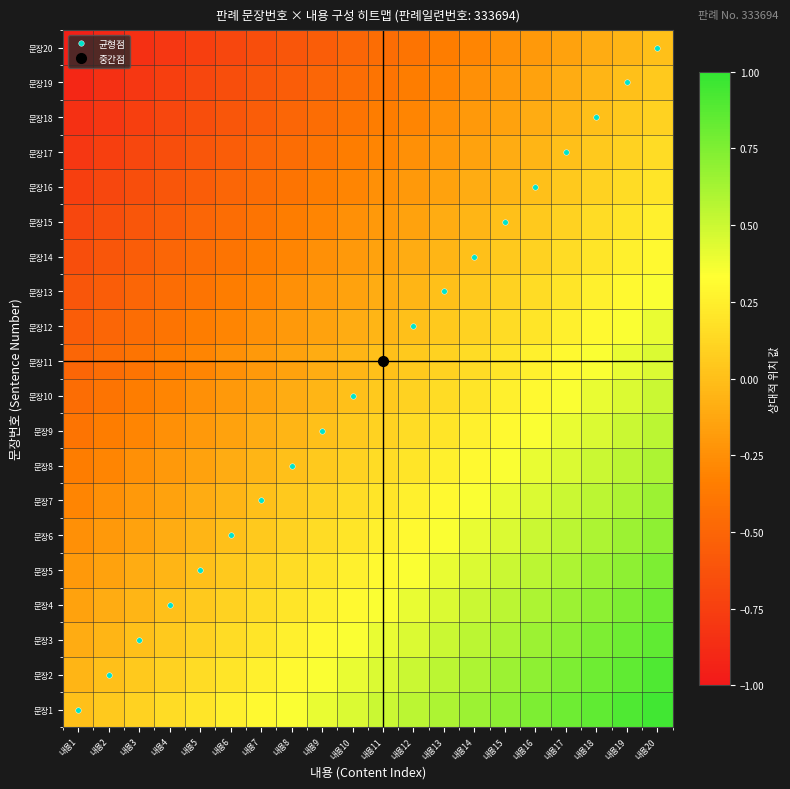

Reading left to right, transcribe all the data shown in this chart.

문장1: 내용1=0.0	내용2=0.1	내용3=0.1	내용4=0.2	내용5=0.2	내용6=0.2	내용7=0.3	내용8=0.4	내용9=0.4	내용10=0.5	내용11=0.5	내용12=0.5	내용13=0.6	내용14=0.6	내용15=0.7	내용16=0.8	내용17=0.8	내용18=0.8	내용19=0.9	내용20=0.9
문장2: 내용1=-0.1	내용2=0.0	내용3=0.0	내용4=0.1	내용5=0.1	내용6=0.2	내용7=0.2	내용8=0.3	내용9=0.3	내용10=0.4	내용11=0.5	내용12=0.5	내용13=0.6	내용14=0.6	내용15=0.7	내용16=0.7	내용17=0.8	내용18=0.8	내용19=0.8	내용20=0.9
문장3: 내용1=-0.1	내용2=-0.0	내용3=0.0	내용4=0.1	내용5=0.1	내용6=0.1	내용7=0.2	내용8=0.2	내용9=0.3	내용10=0.3	내용11=0.4	내용12=0.4	내용13=0.5	내용14=0.5	내용15=0.6	내용16=0.7	내용17=0.7	내용18=0.8	내용19=0.8	내용20=0.8
문장4: 내용1=-0.2	내용2=-0.1	내용3=-0.1	내용4=0.0	내용5=0.0	내용6=0.1	내용7=0.1	내용8=0.2	내용9=0.2	내용10=0.3	내용11=0.4	내용12=0.4	내용13=0.5	내용14=0.5	내용15=0.6	내용16=0.6	내용17=0.6	내용18=0.7	내용19=0.8	내용20=0.8
문장5: 내용1=-0.2	내용2=-0.1	내용3=-0.1	내용4=-0.0	내용5=0.0	내용6=0.0	내용7=0.1	내용8=0.2	내용9=0.2	내용10=0.2	내용11=0.3	내용12=0.3	내용13=0.4	내용14=0.4	내용15=0.5	내용16=0.6	내용17=0.6	내용18=0.7	내용19=0.7	내용20=0.8
문장6: 내용1=-0.2	내용2=-0.2	내용3=-0.1	내용4=-0.1	내용5=-0.0	내용6=0.0	내용7=0.0	내용8=0.1	내용9=0.2	내용10=0.2	내용11=0.3	내용12=0.3	내용13=0.4	내용14=0.4	내용15=0.5	내용16=0.5	내용17=0.6	내용18=0.6	내용19=0.6	내용20=0.7
문장7: 내용1=-0.3	내용2=-0.2	내용3=-0.2	내용4=-0.1	내용5=-0.1	내용6=-0.0	내용7=0.0	내용8=0.1	내용9=0.1	내용10=0.2	내용11=0.2	내용12=0.2	내용13=0.3	내용14=0.3	내용15=0.4	내용16=0.5	내용17=0.5	내용18=0.6	내용19=0.6	내용20=0.7
문장8: 내용1=-0.4	내용2=-0.3	내용3=-0.2	내용4=-0.2	내용5=-0.2	내용6=-0.1	내용7=-0.1	내용8=0.0	내용9=0.0	내용10=0.1	내용11=0.2	내용12=0.2	내용13=0.2	내용14=0.3	내용15=0.3	내용16=0.4	내용17=0.4	내용18=0.5	내용19=0.5	내용20=0.6
문장9: 내용1=-0.4	내용2=-0.3	내용3=-0.3	내용4=-0.2	내용5=-0.2	내용6=-0.2	내용7=-0.1	내용8=-0.0	내용9=0.0	내용10=0.0	내용11=0.1	내용12=0.1	내용13=0.2	내용14=0.2	내용15=0.3	내용16=0.4	내용17=0.4	내용18=0.5	내용19=0.5	내용20=0.6
문장10: 내용1=-0.5	내용2=-0.4	내용3=-0.3	내용4=-0.3	내용5=-0.2	내용6=-0.2	내용7=-0.2	내용8=-0.1	내용9=-0.0	내용10=0.0	내용11=0.1	내용12=0.1	내용13=0.2	내용14=0.2	내용15=0.2	내용16=0.3	내용17=0.3	내용18=0.4	내용19=0.4	내용20=0.5
문장11: 내용1=-0.5	내용2=-0.5	내용3=-0.4	내용4=-0.4	내용5=-0.3	내용6=-0.3	내용7=-0.2	내용8=-0.2	내용9=-0.1	내용10=-0.1	내용11=0.0	내용12=0.0	내용13=0.1	내용14=0.1	내용15=0.2	내용16=0.2	내용17=0.3	내용18=0.3	내용19=0.4	내용20=0.4
문장12: 내용1=-0.5	내용2=-0.5	내용3=-0.4	내용4=-0.4	내용5=-0.3	내용6=-0.3	내용7=-0.2	내용8=-0.2	내용9=-0.1	내용10=-0.1	내용11=-0.0	내용12=0.0	내용13=0.1	내용14=0.1	내용15=0.2	내용16=0.2	내용17=0.2	내용18=0.3	내용19=0.3	내용20=0.4
문장13: 내용1=-0.6	내용2=-0.6	내용3=-0.5	내용4=-0.5	내용5=-0.4	내용6=-0.4	내용7=-0.3	내용8=-0.2	내용9=-0.2	내용10=-0.2	내용11=-0.1	내용12=-0.1	내용13=0.0	내용14=0.0	내용15=0.1	내용16=0.2	내용17=0.2	내용18=0.2	내용19=0.3	내용20=0.3
문장14: 내용1=-0.6	내용2=-0.6	내용3=-0.5	내용4=-0.5	내용5=-0.4	내용6=-0.4	내용7=-0.3	내용8=-0.3	내용9=-0.2	내용10=-0.2	내용11=-0.1	내용12=-0.1	내용13=-0.0	내용14=0.0	내용15=0.1	내용16=0.1	내용17=0.2	내용18=0.2	내용19=0.2	내용20=0.3
문장15: 내용1=-0.7	내용2=-0.7	내용3=-0.6	내용4=-0.6	내용5=-0.5	내용6=-0.5	내용7=-0.4	내용8=-0.3	내용9=-0.3	내용10=-0.2	내용11=-0.2	내용12=-0.2	내용13=-0.1	내용14=-0.1	내용15=0.0	내용16=0.1	내용17=0.1	내용18=0.2	내용19=0.2	내용20=0.2
문장16: 내용1=-0.8	내용2=-0.7	내용3=-0.7	내용4=-0.6	내용5=-0.6	내용6=-0.5	내용7=-0.5	내용8=-0.4	내용9=-0.4	내용10=-0.3	내용11=-0.2	내용12=-0.2	내용13=-0.2	내용14=-0.1	내용15=-0.1	내용16=0.0	내용17=0.0	내용18=0.1	내용19=0.1	내용20=0.2
문장17: 내용1=-0.8	내용2=-0.8	내용3=-0.7	내용4=-0.6	내용5=-0.6	내용6=-0.6	내용7=-0.5	내용8=-0.4	내용9=-0.4	내용10=-0.3	내용11=-0.3	내용12=-0.2	내용13=-0.2	내용14=-0.2	내용15=-0.1	내용16=-0.0	내용17=0.0	내용18=0.1	내용19=0.1	내용20=0.2
문장18: 내용1=-0.8	내용2=-0.8	내용3=-0.8	내용4=-0.7	내용5=-0.7	내용6=-0.6	내용7=-0.6	내용8=-0.5	내용9=-0.5	내용10=-0.4	내용11=-0.3	내용12=-0.3	내용13=-0.2	내용14=-0.2	내용15=-0.2	내용16=-0.1	내용17=-0.1	내용18=0.0	내용19=0.0	내용20=0.1
문장19: 내용1=-0.9	내용2=-0.8	내용3=-0.8	내용4=-0.8	내용5=-0.7	내용6=-0.6	내용7=-0.6	내용8=-0.5	내용9=-0.5	내용10=-0.4	내용11=-0.4	내용12=-0.3	내용13=-0.3	내용14=-0.2	내용15=-0.2	내용16=-0.1	내용17=-0.1	내용18=-0.0	내용19=0.0	내용20=0.1
문장20: 내용1=-0.9	내용2=-0.9	내용3=-0.8	내용4=-0.8	내용5=-0.8	내용6=-0.7	내용7=-0.7	내용8=-0.6	내용9=-0.6	내용10=-0.5	내용11=-0.4	내용12=-0.4	내용13=-0.3	내용14=-0.3	내용15=-0.2	내용16=-0.2	내용17=-0.2	내용18=-0.1	내용19=-0.1	내용20=0.0